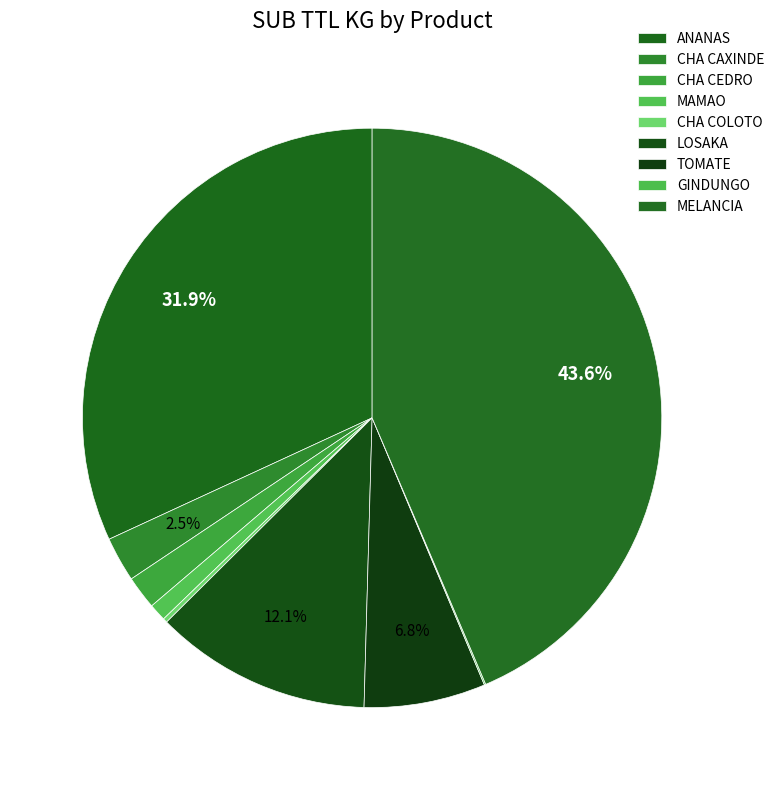

How many slices are in this pie chart?

9